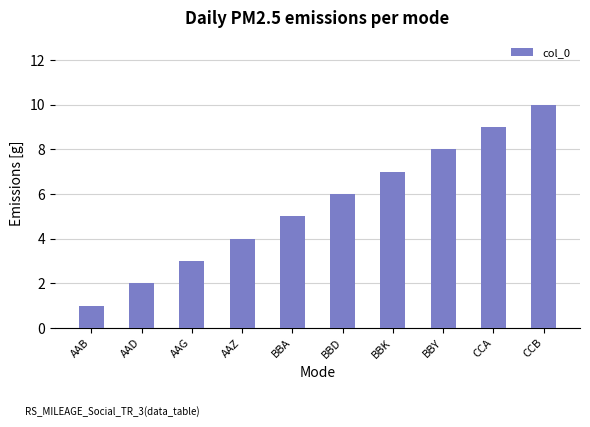

Count the number of categories in the chart.

10